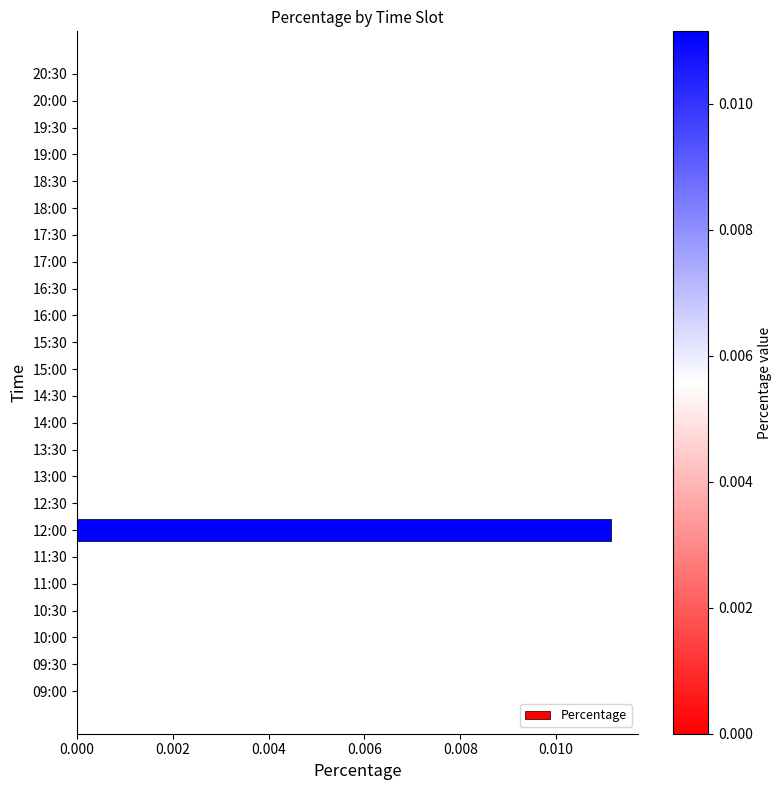

The value at 10:30 is 0.0. True or false?

True